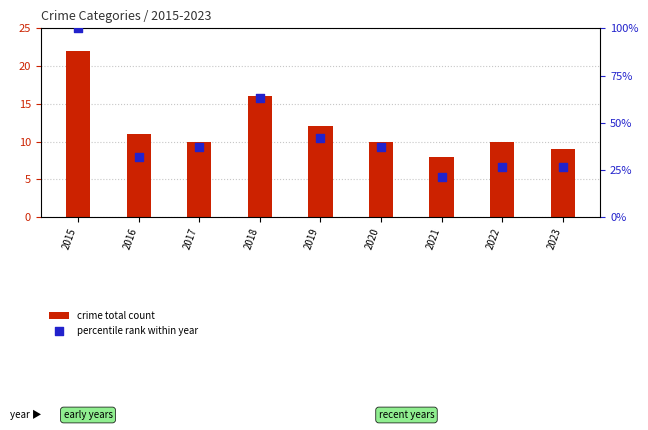

Which series reaches the minimum Y coordinate?

crime total count